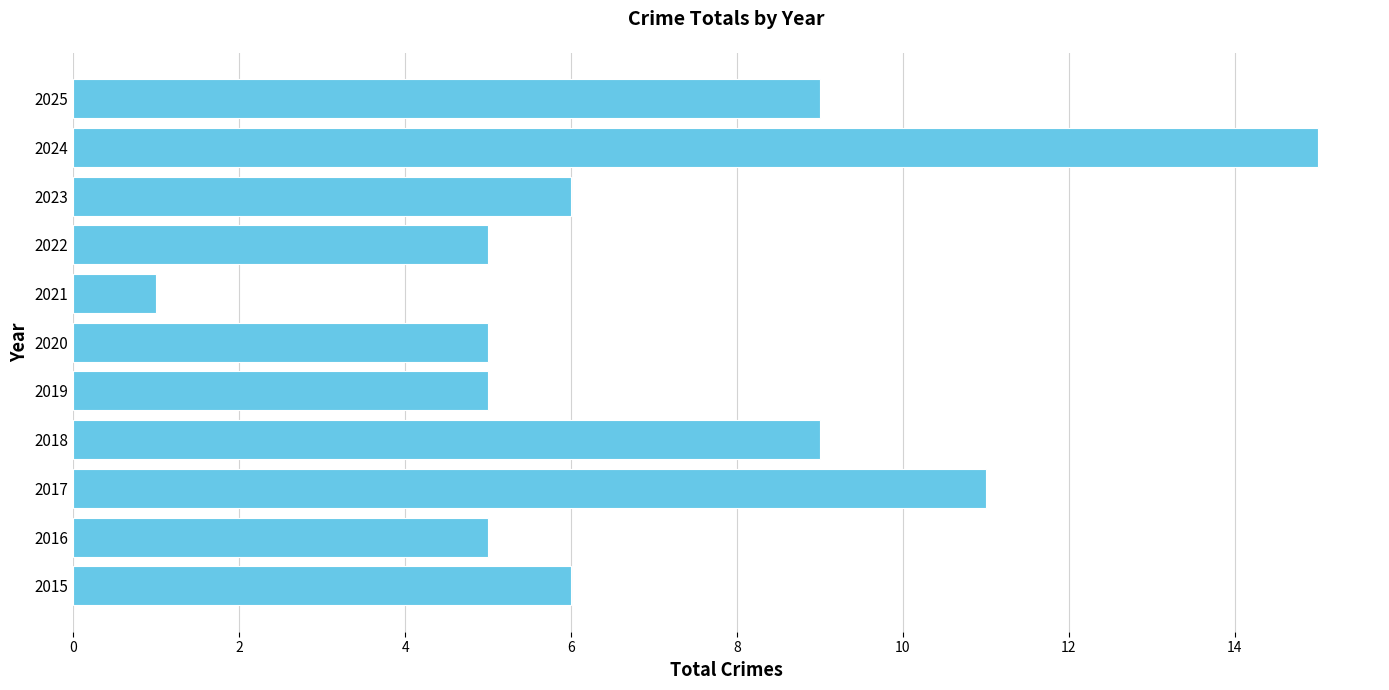

True or false: the data shows 3 at 2022.

False